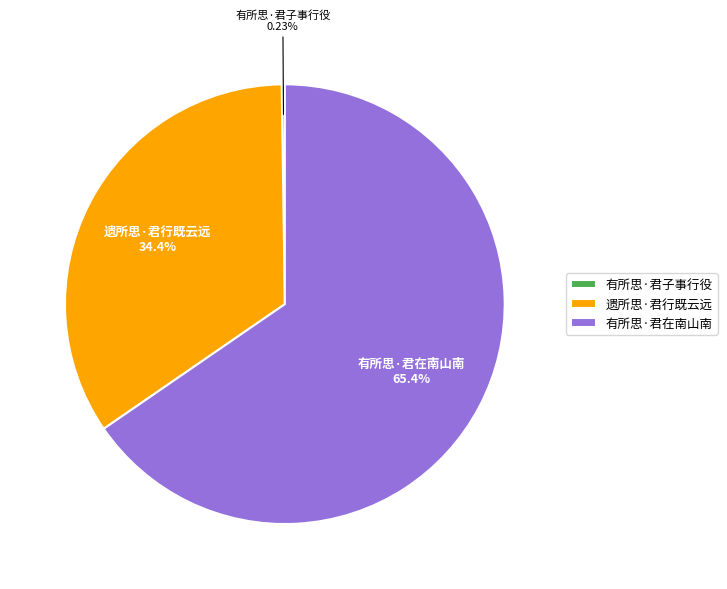

To the nearest percent, what percentage of the pie is 遗所思·君行既云远?

34%